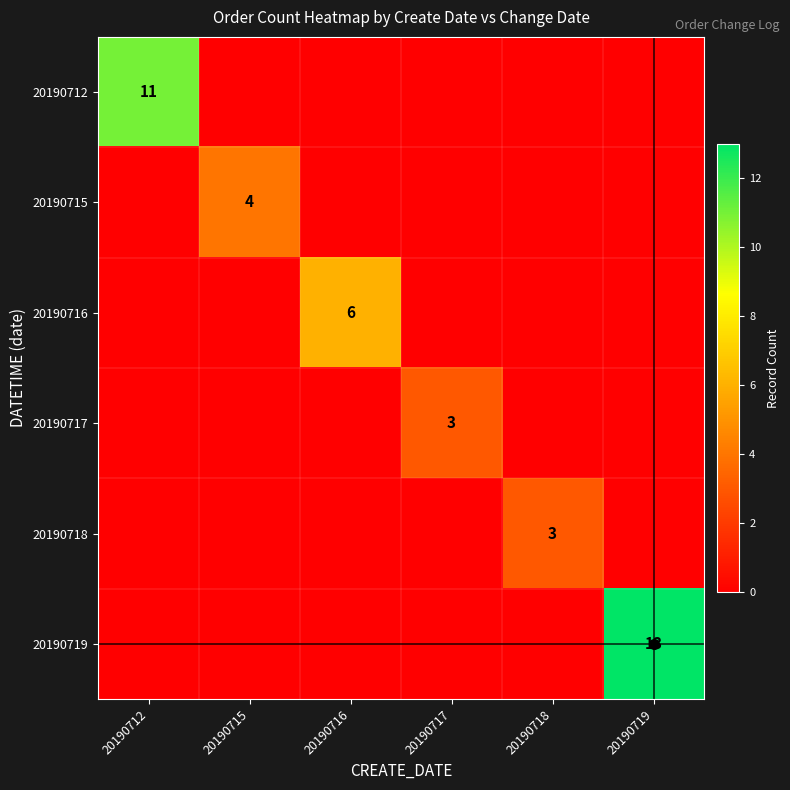

Rank the series at 20190717 from lowest to highest value.

20190712, 20190715, 20190716, 20190718, 20190719, 20190717